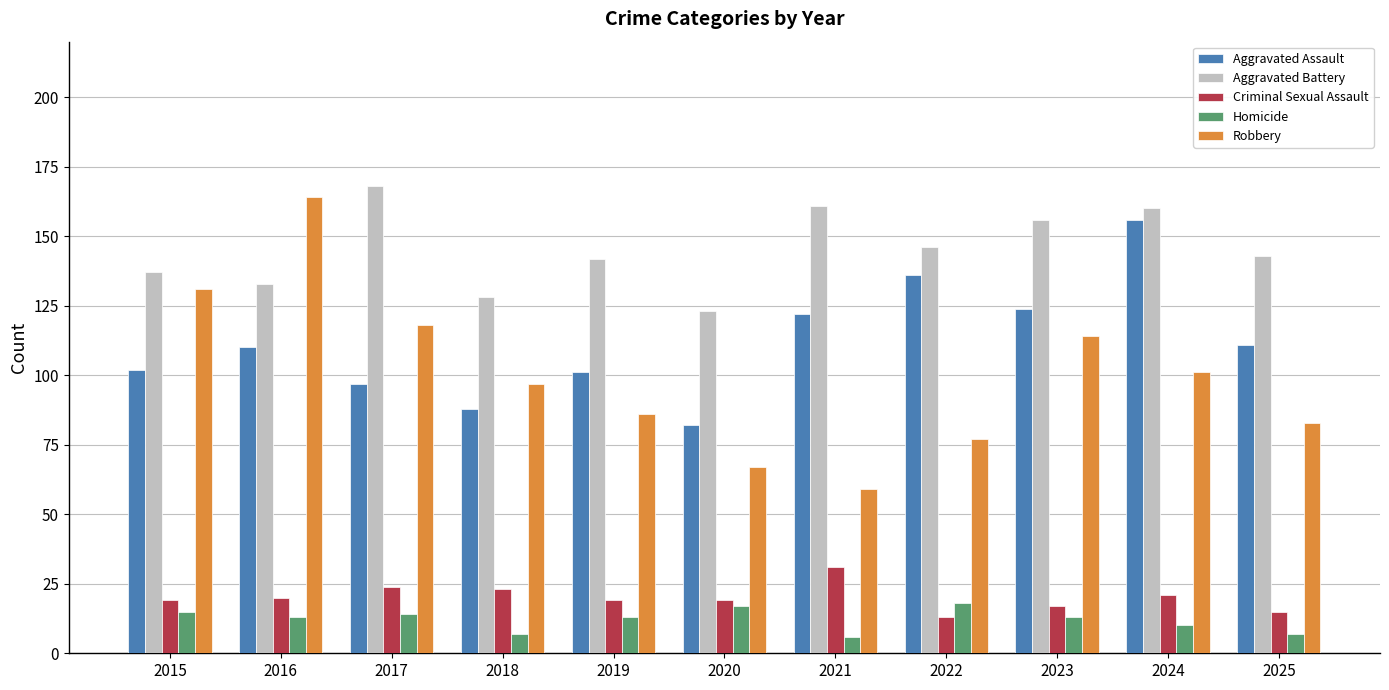

Rank the series by their maximum value, from lowest to highest.

Homicide, Criminal Sexual Assault, Aggravated Assault, Robbery, Aggravated Battery